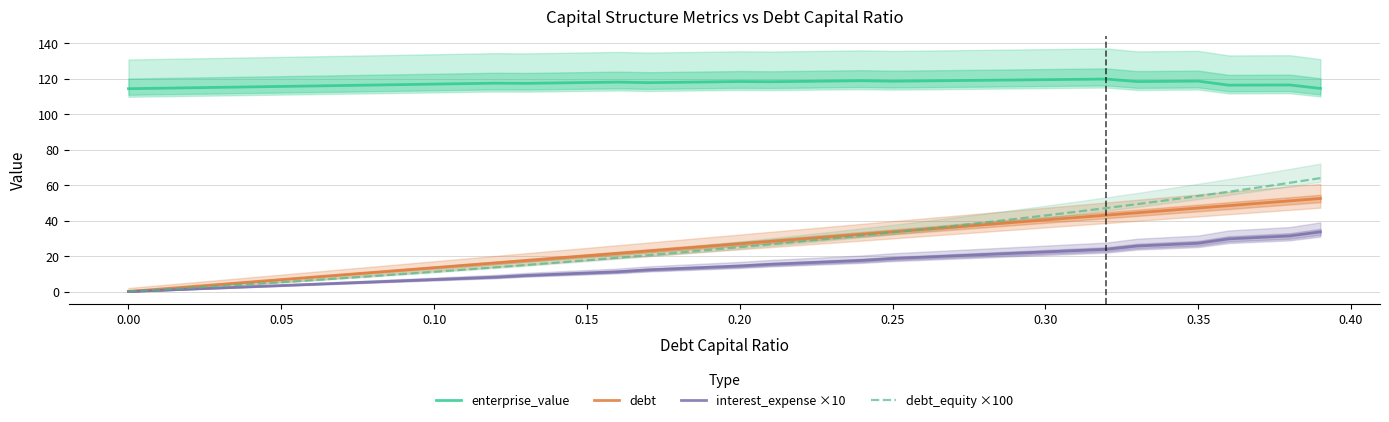

How many positive values does the interest_expense ×10 series have?

39